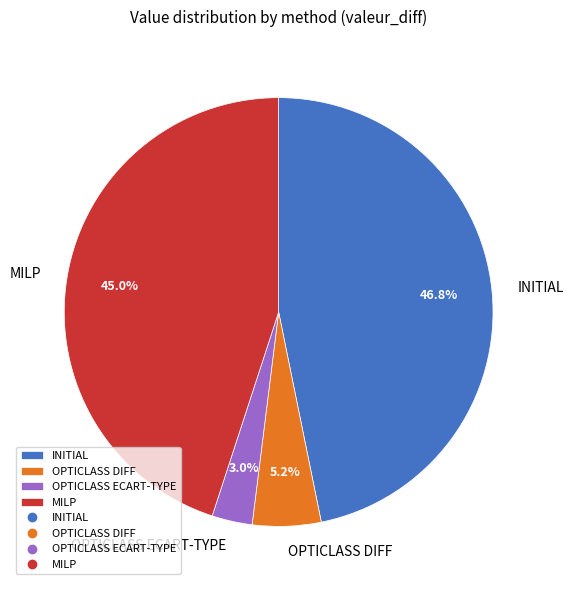

Which category has the biggest portion of the pie?

INITIAL